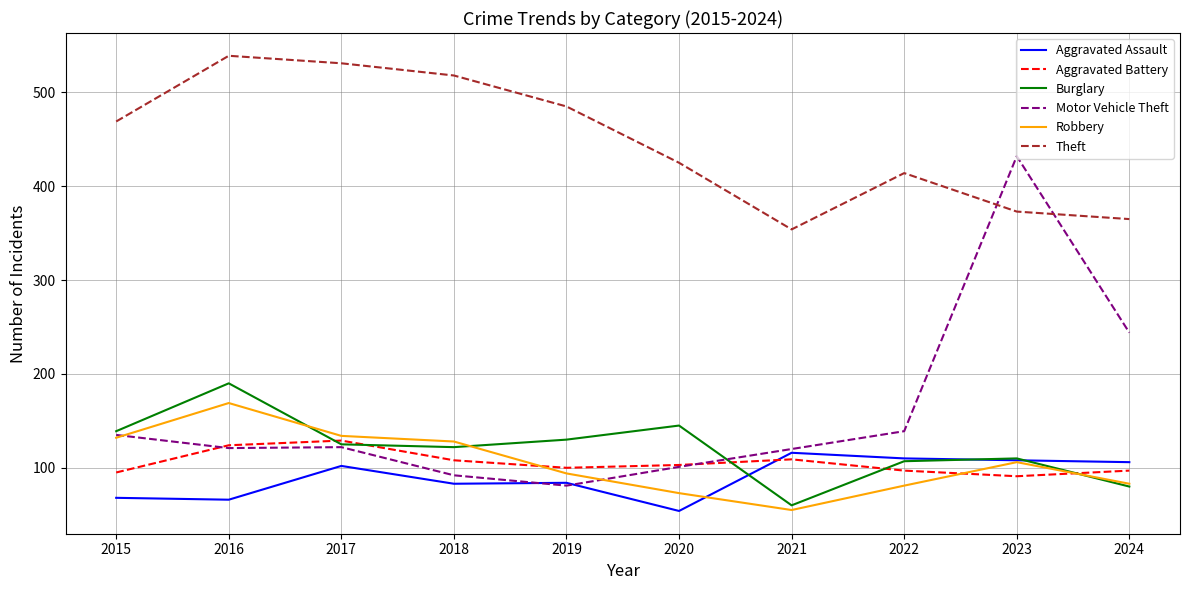

At which category does Robbery reach its first local peak?

2016